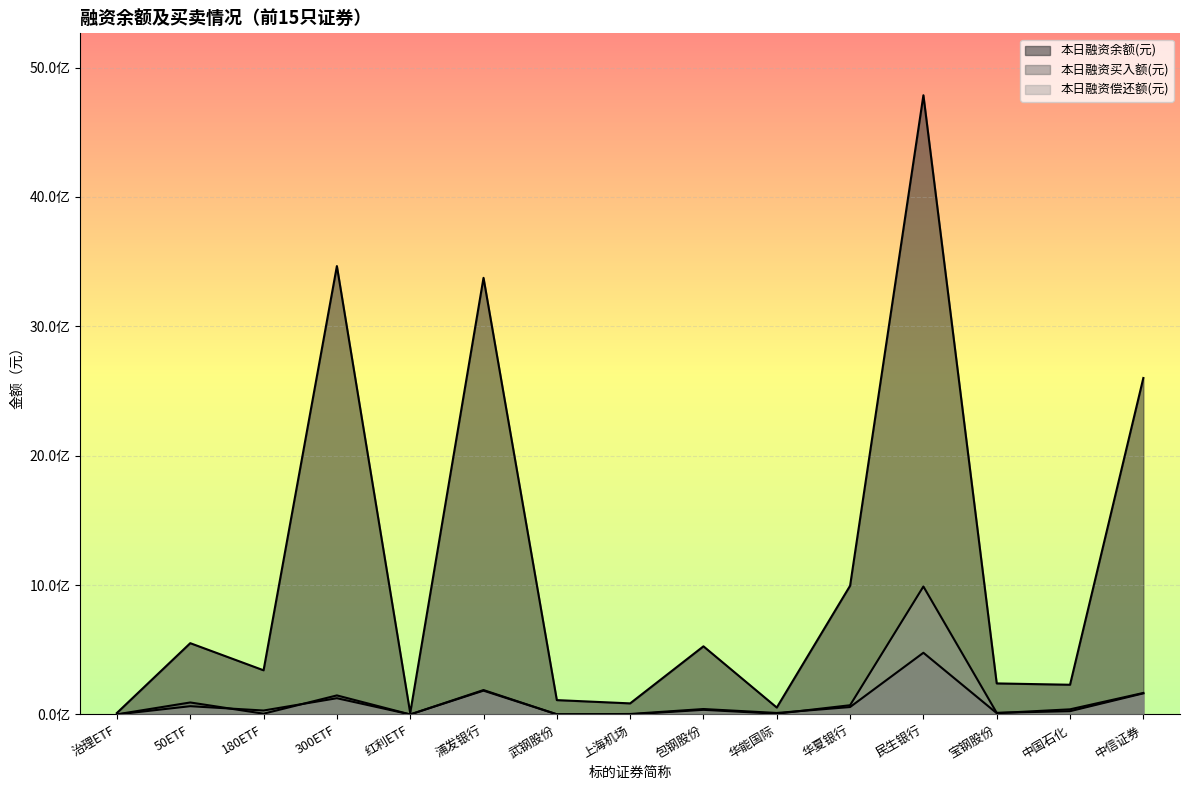

What is the label of the 1st point from the left?

治理ETF